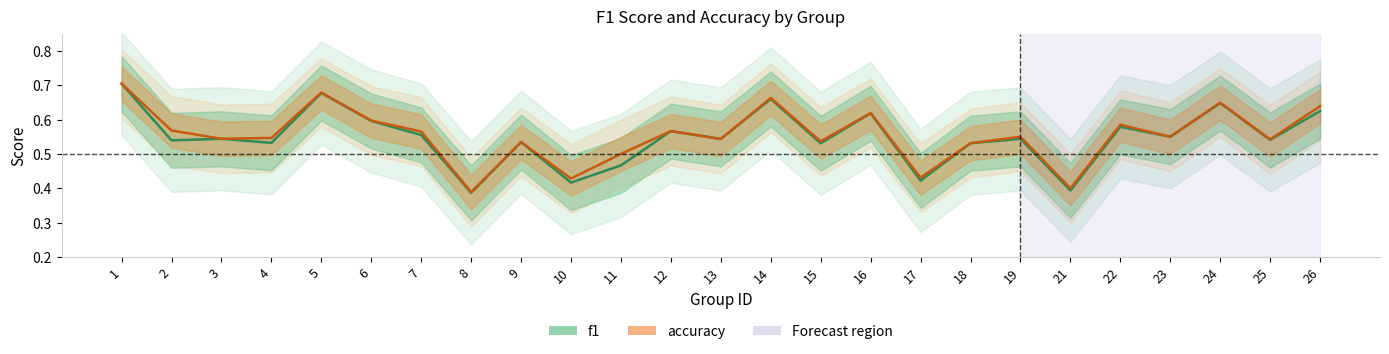

Rank the series by their average value, from highest to lowest.

accuracy, f1